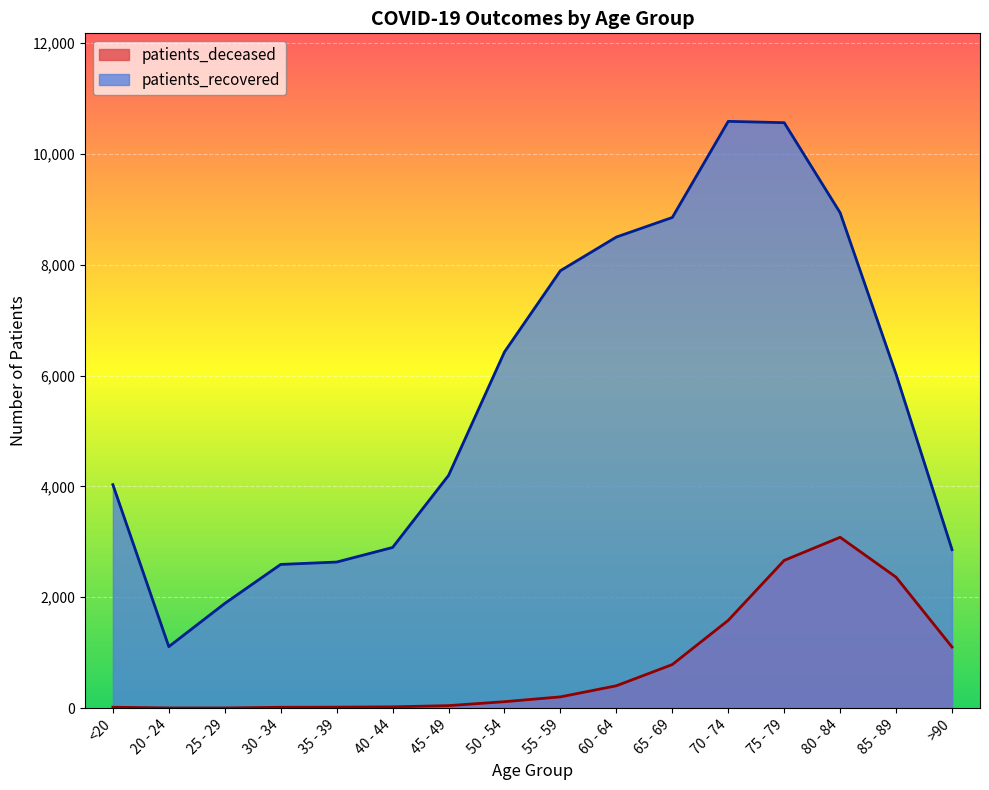

What position from the right is 60 - 64?

7